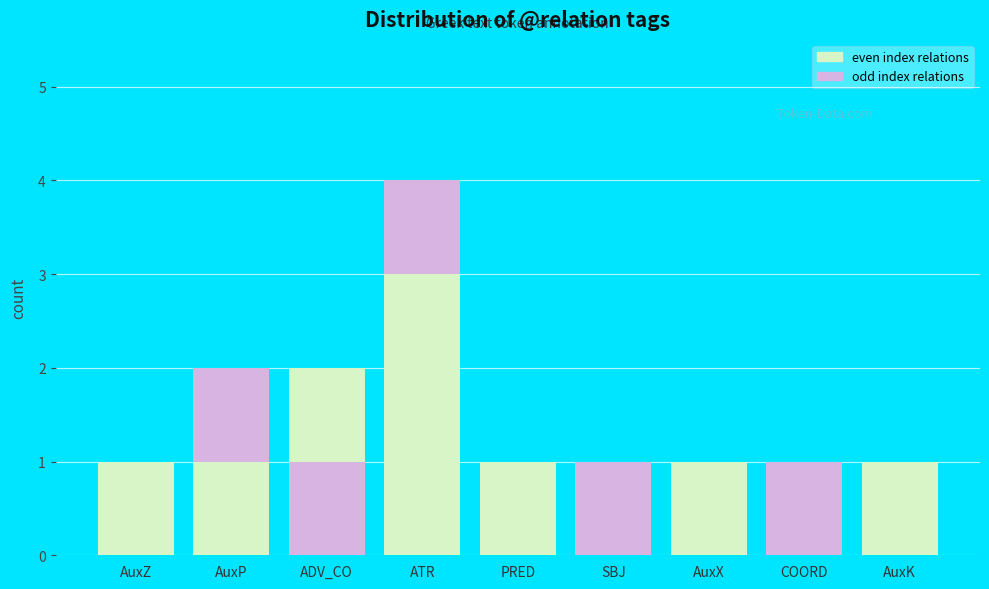

How many distinct data groups are displayed?

2